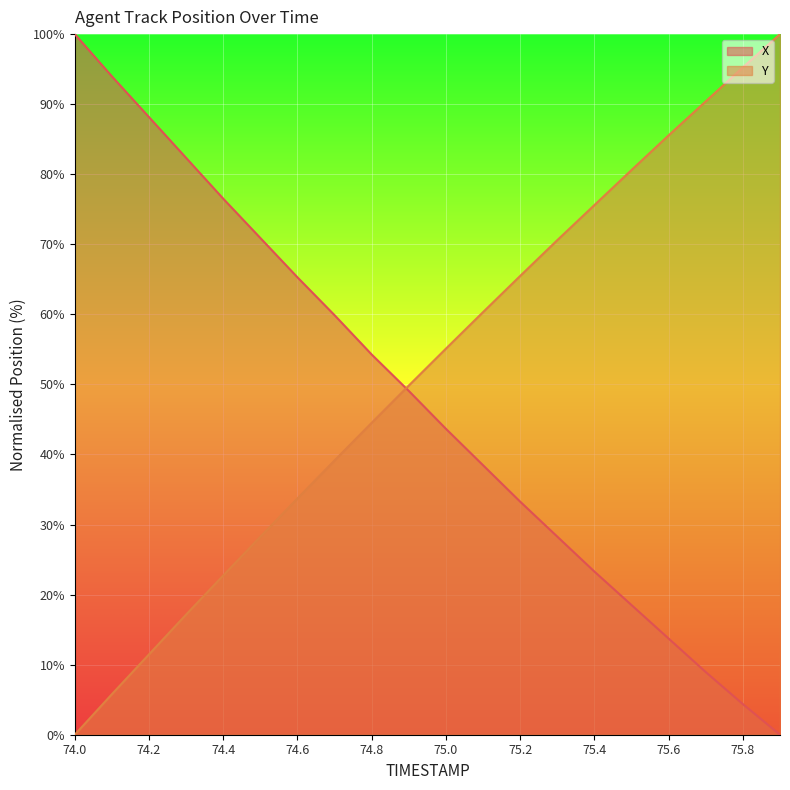

True or false: Y has more than 2 interior local peaks.

False